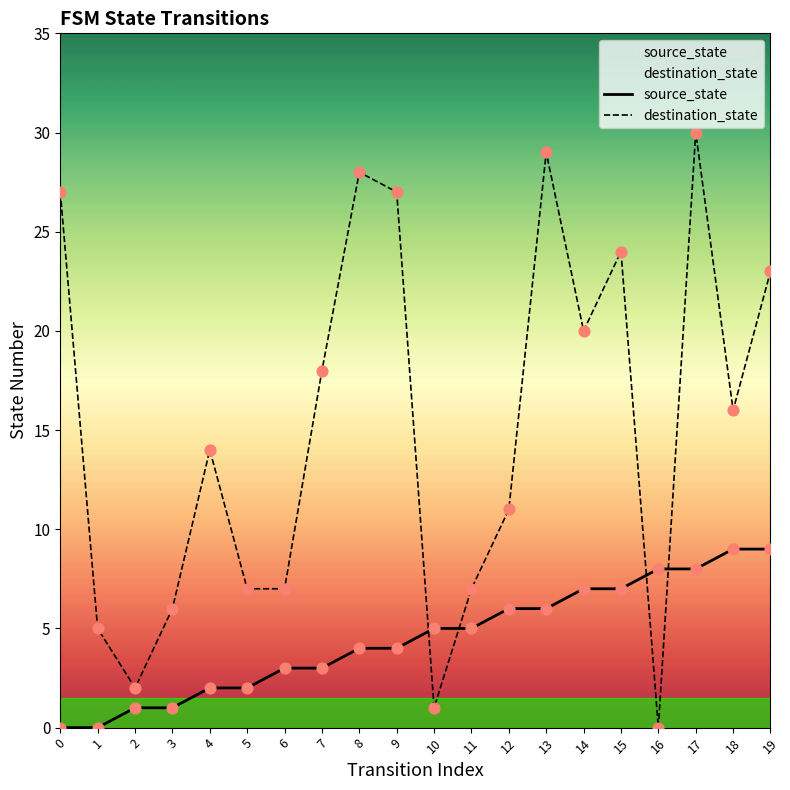

What are all the series names shown in the legend?

source_state, destination_state